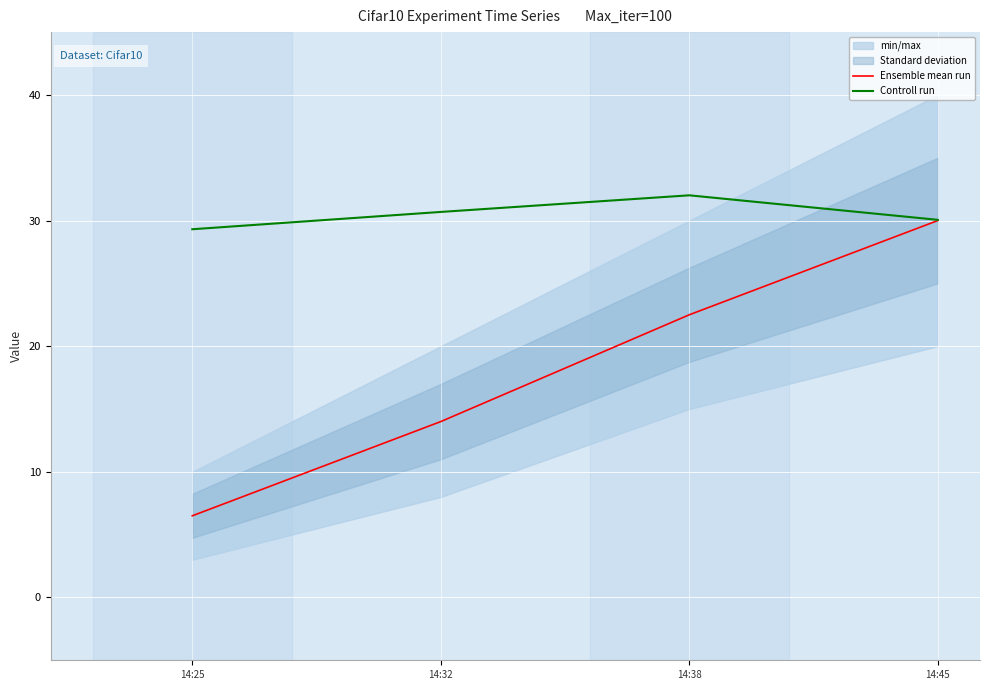

Which series has the largest total across all categories?

Controll run